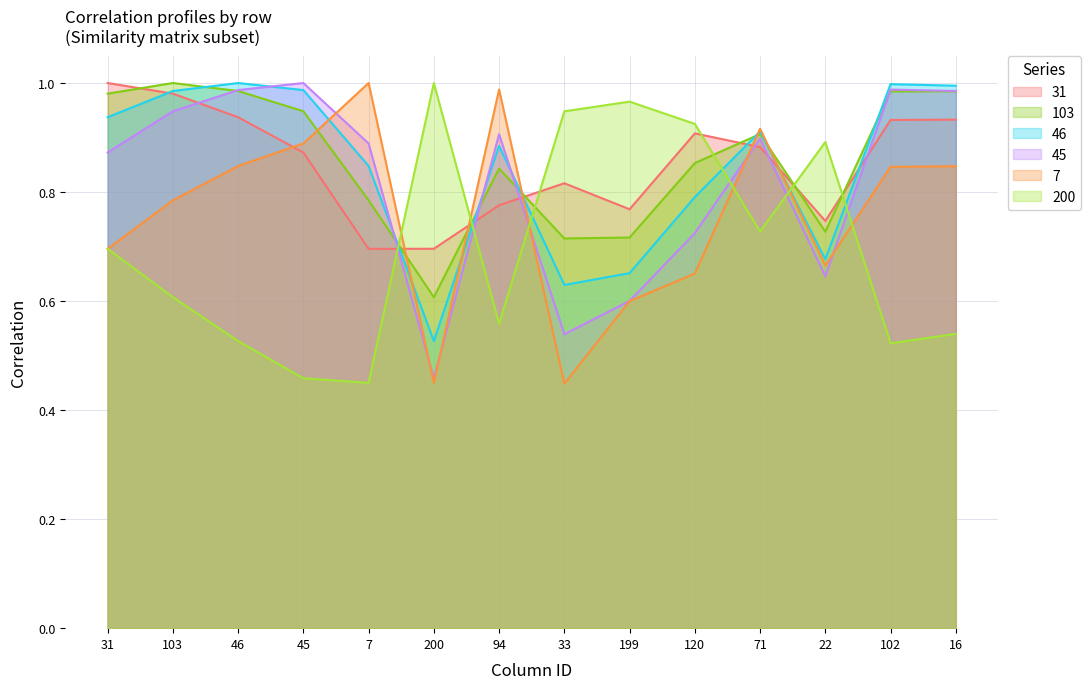

Which series ends up on top after the final intersection of 200 and 31?

31